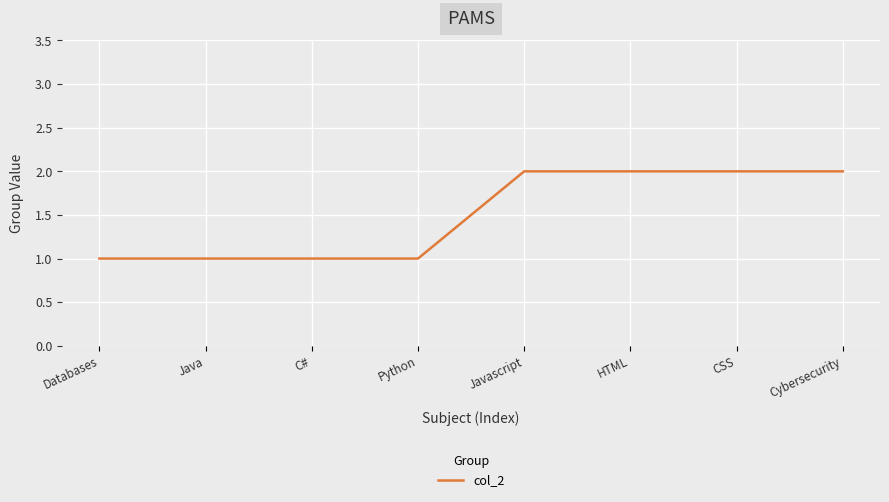

Does the chart display data point markers on the line(s)?

No